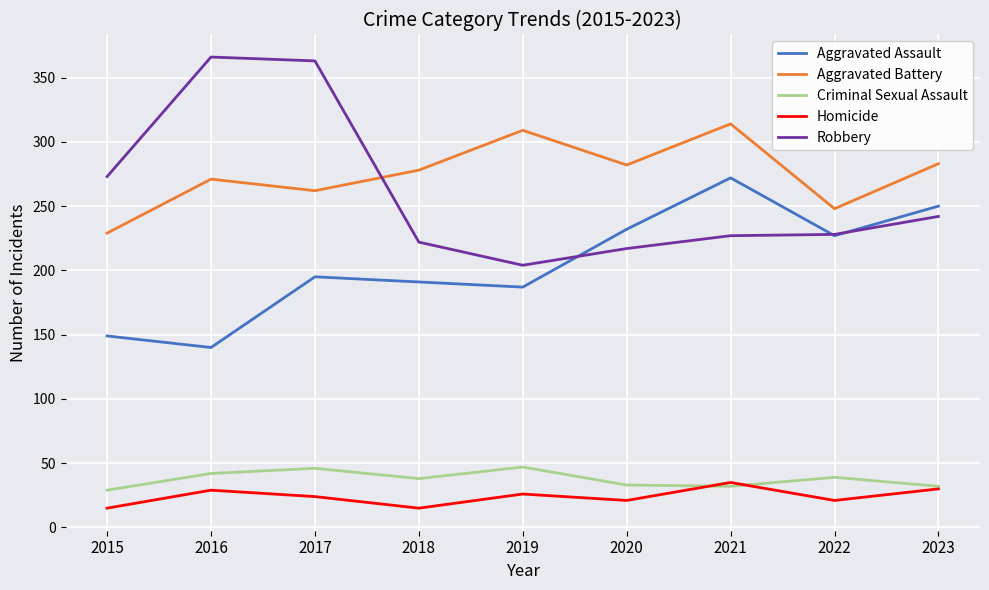

The value of Aggravated Assault at 2019 is 187. True or false?

True